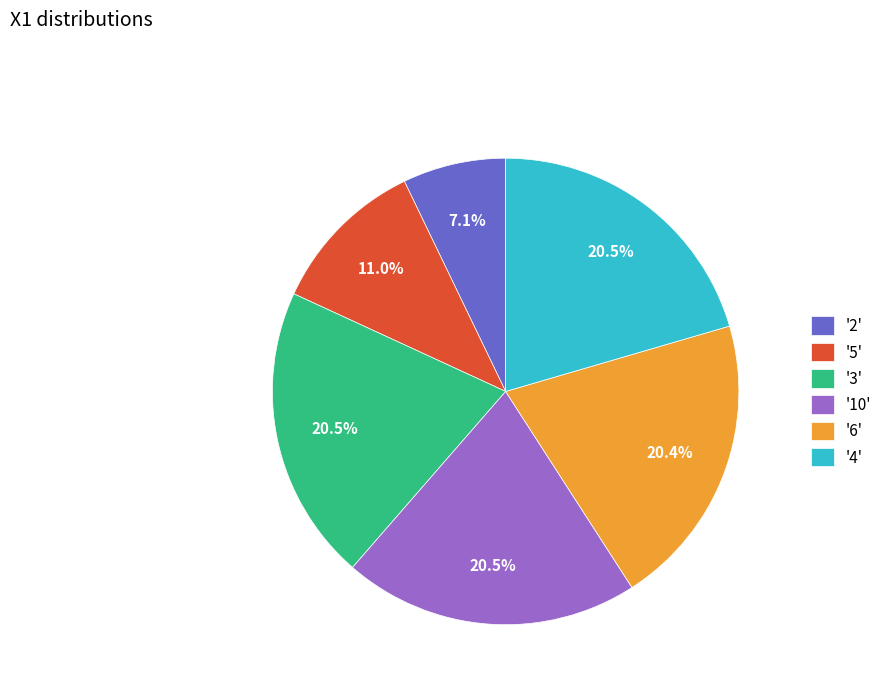

What is the ratio of the value at '5' to the value at '10'?

0.5